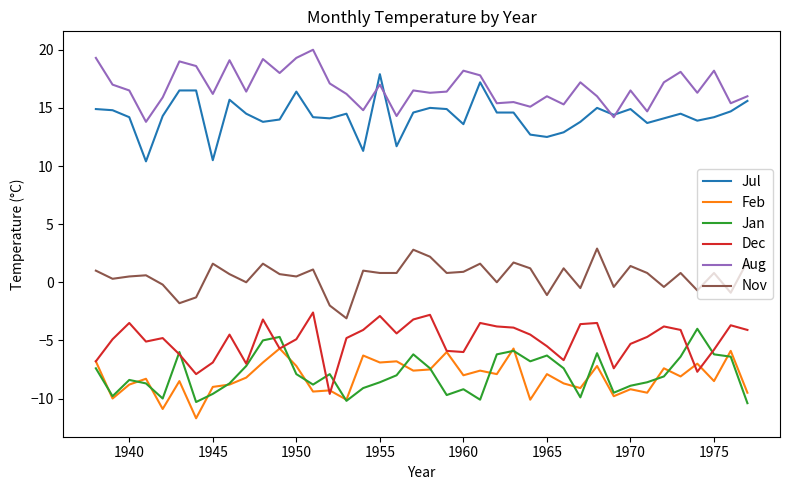

Which series has the largest total across all categories?

Aug